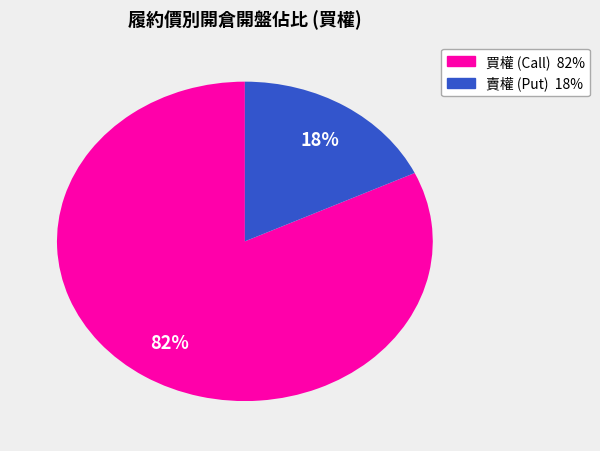

To the nearest percent, what is the average slice percentage?

50%